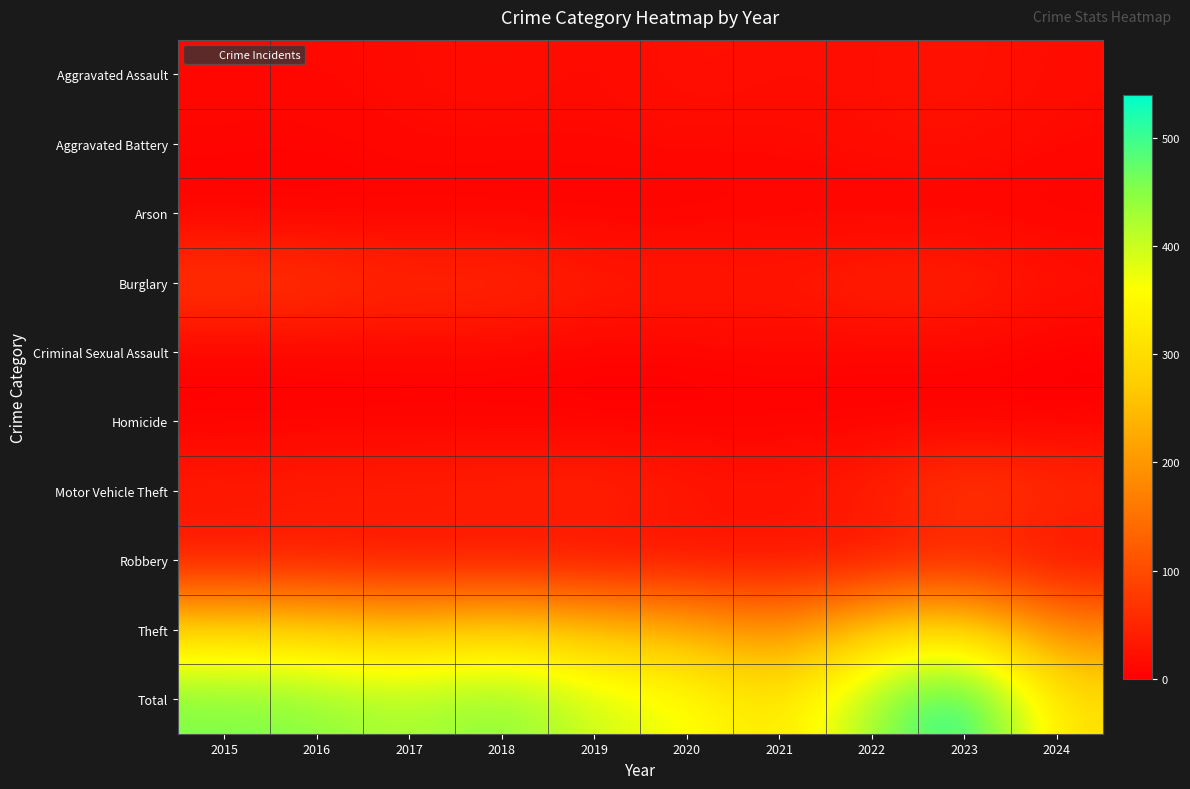

Which series changed the most between 2017 and 2021?

Total